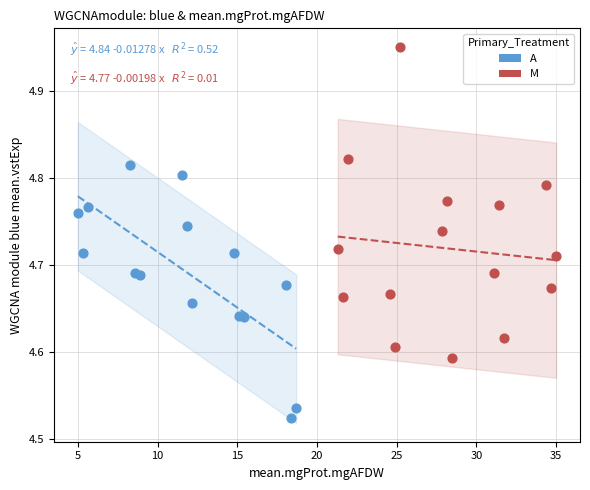

Which series has the widest spread of Y values?

M